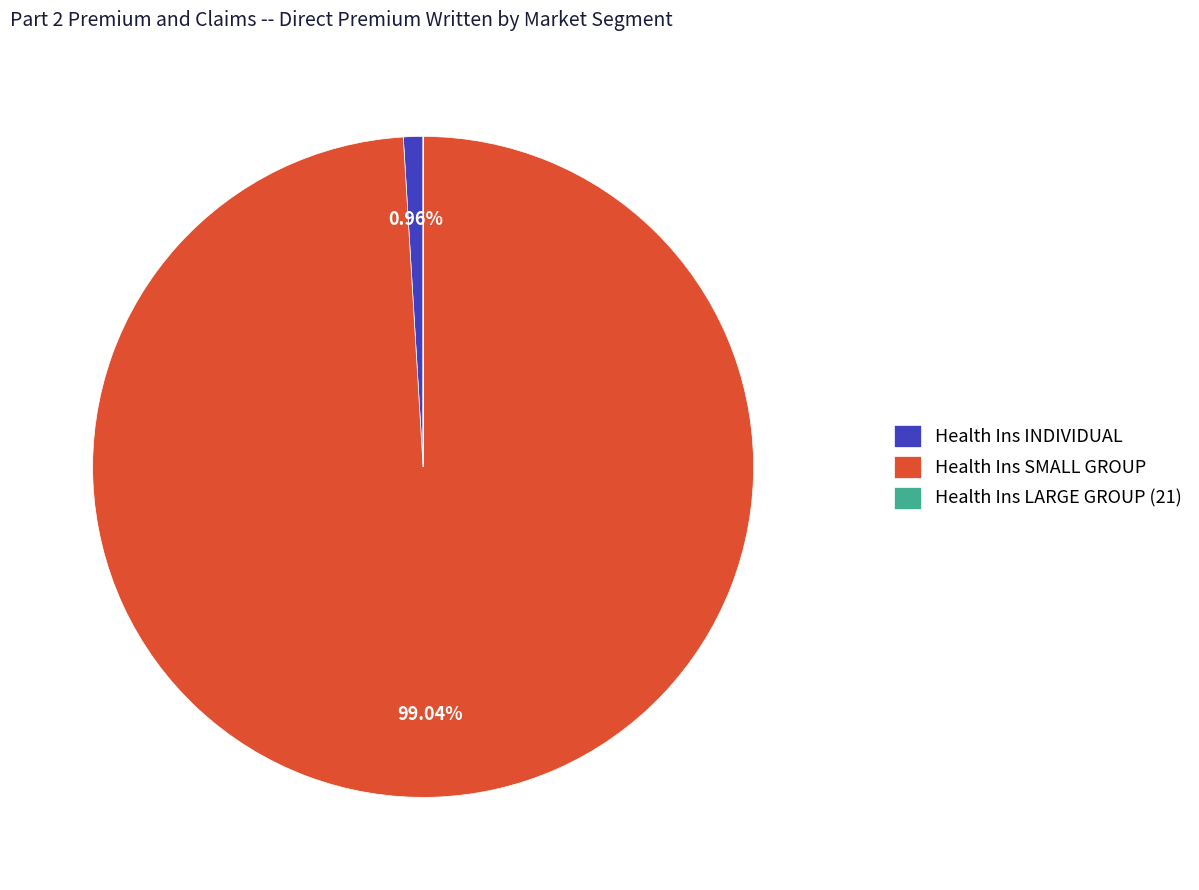

Which category has the biggest portion of the pie?

Health Ins SMALL GROUP